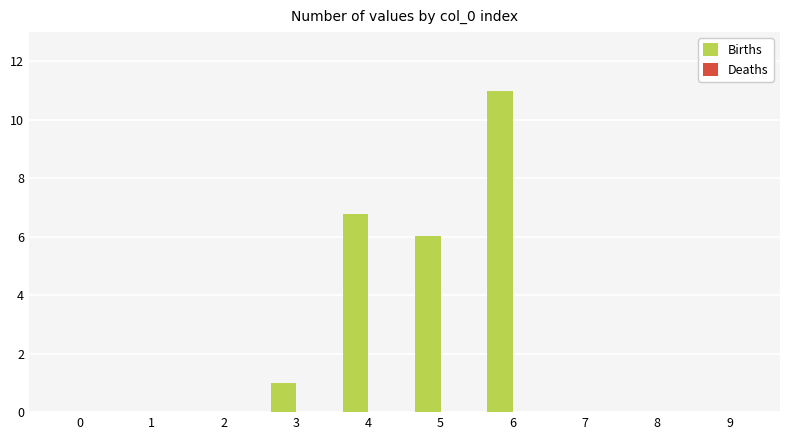

The value at 1 is 6.3. True or false?

False